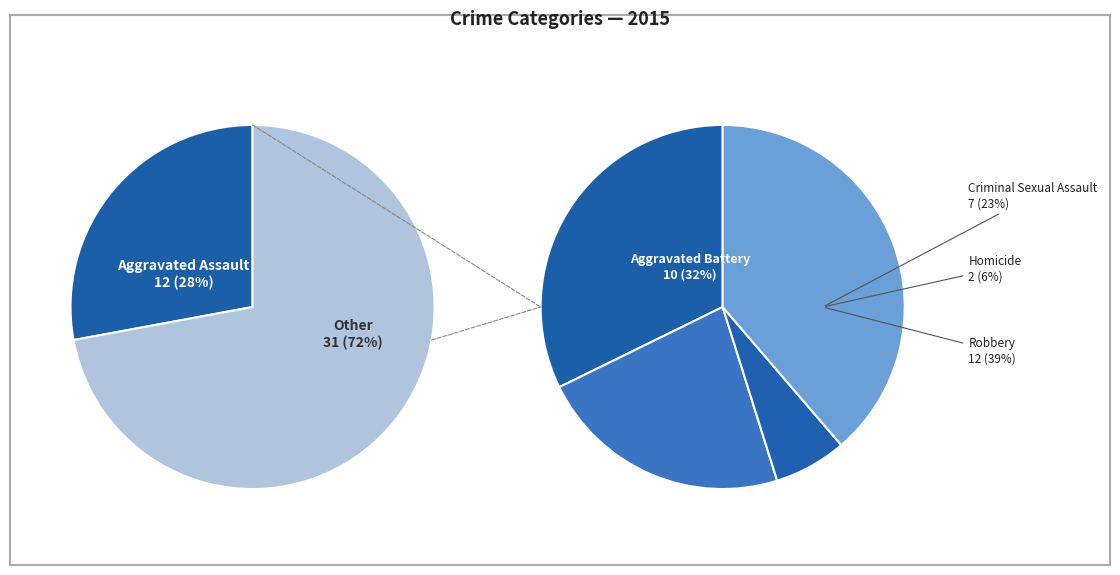

How many segments does this pie chart have?

5